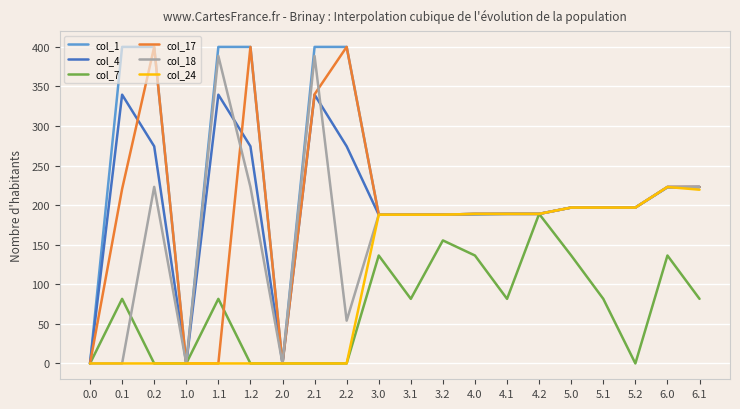

The value of col_18 at 3.0 is 60.9. True or false?

False